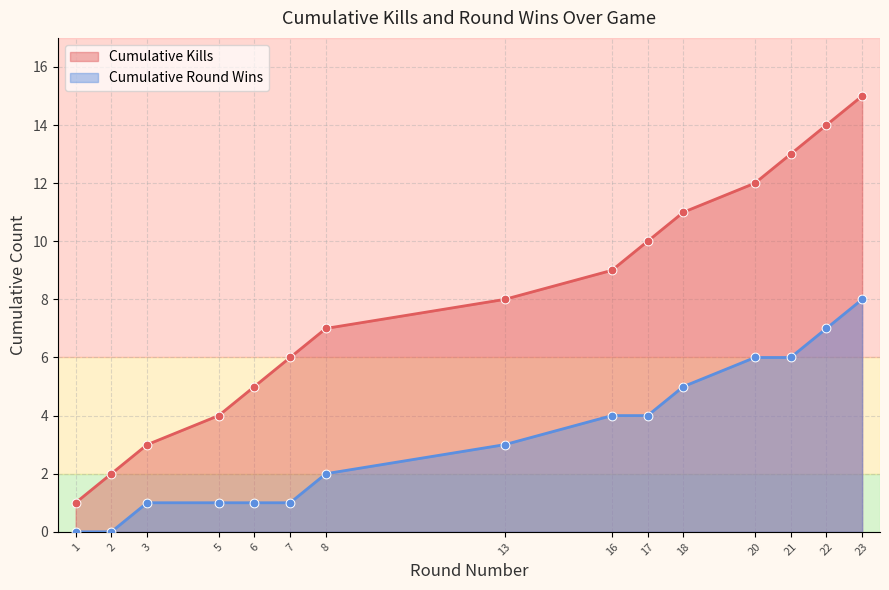

Which has a higher value, 16 or 20?

20